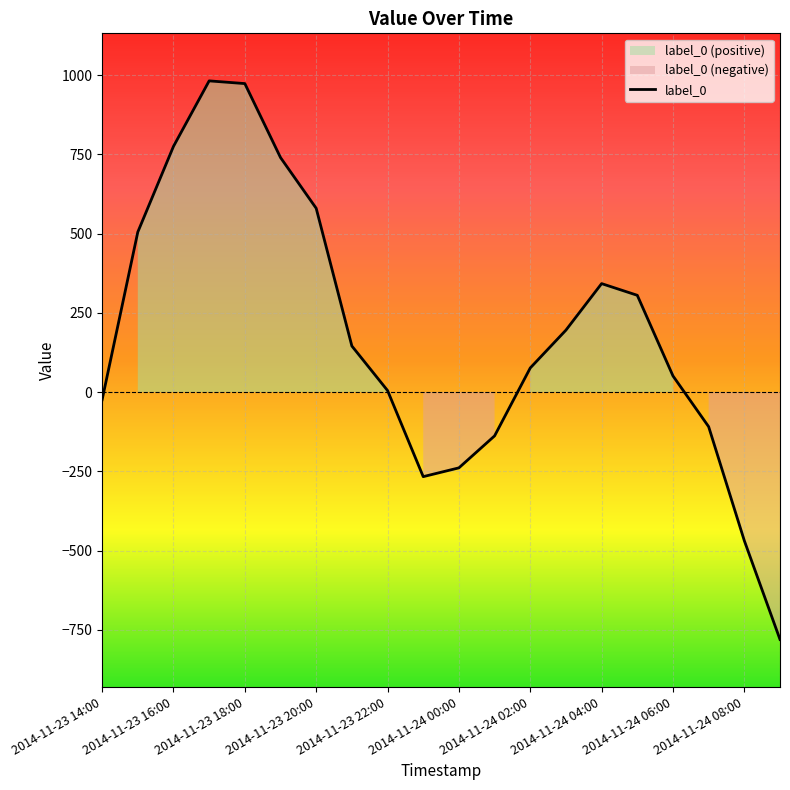

What is the highest value of the label_0 series?

981.7